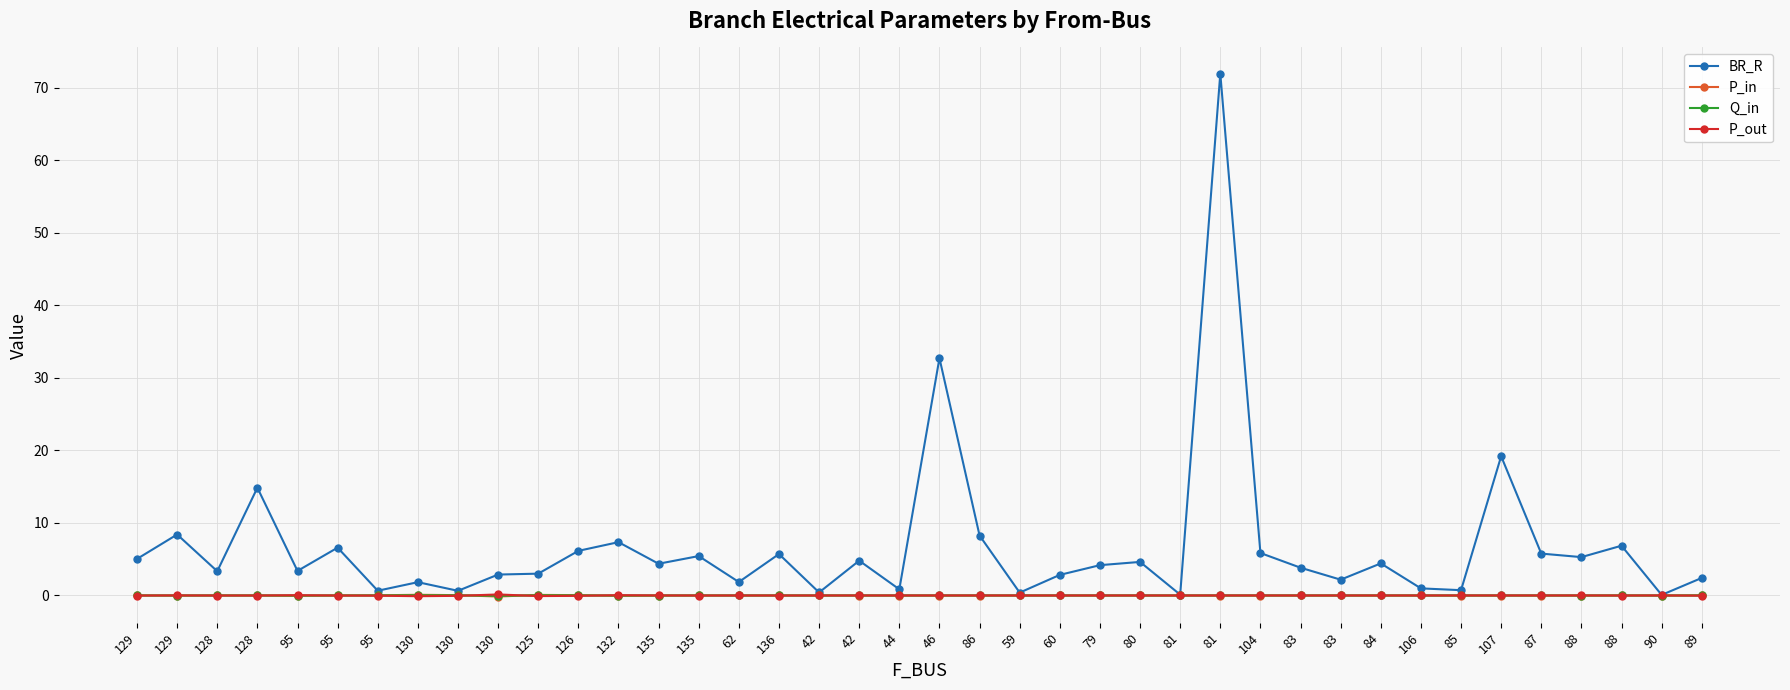

Which category has the highest value across all series?

81